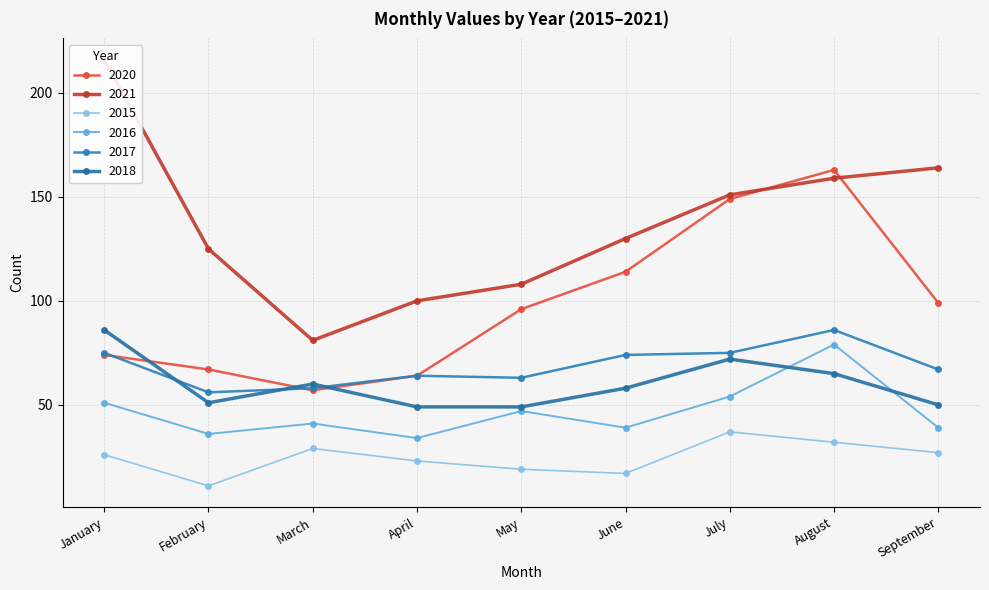

Where is the first local maximum for 2017?

April